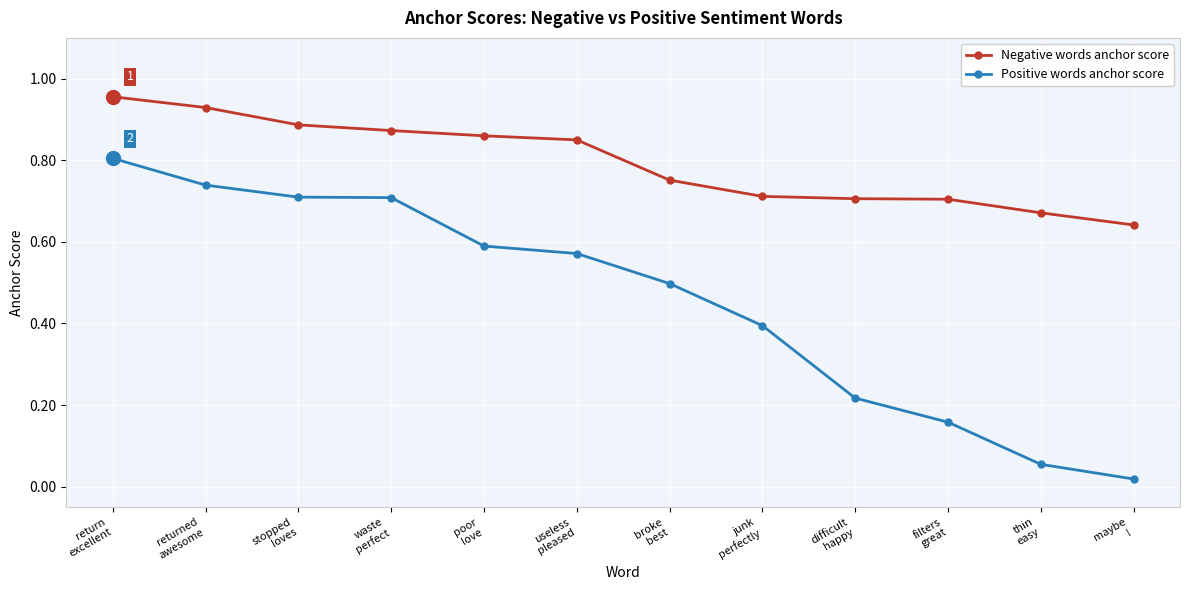

What is the label of the 8th point from the left?

junk
perfectly